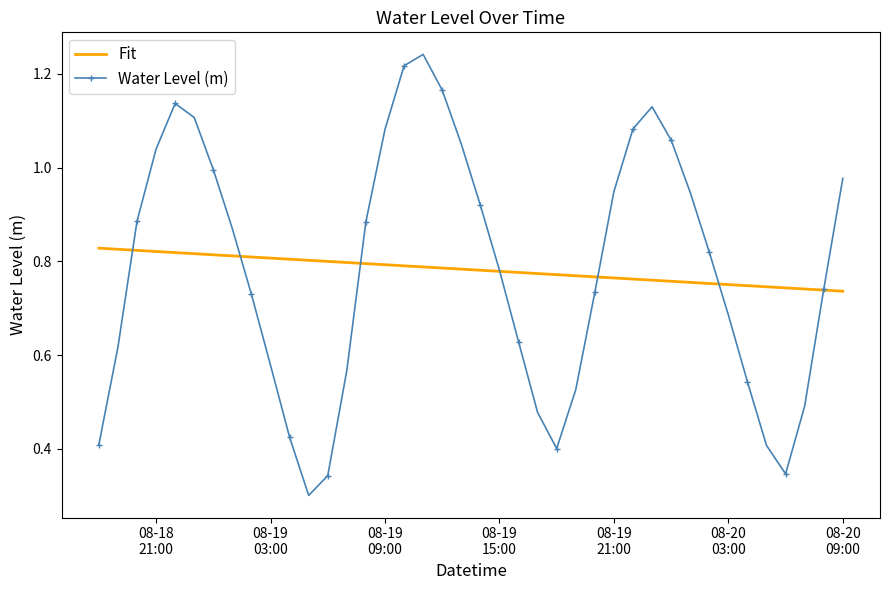

Which series has the largest range (max minus min)?

Water Level (m)